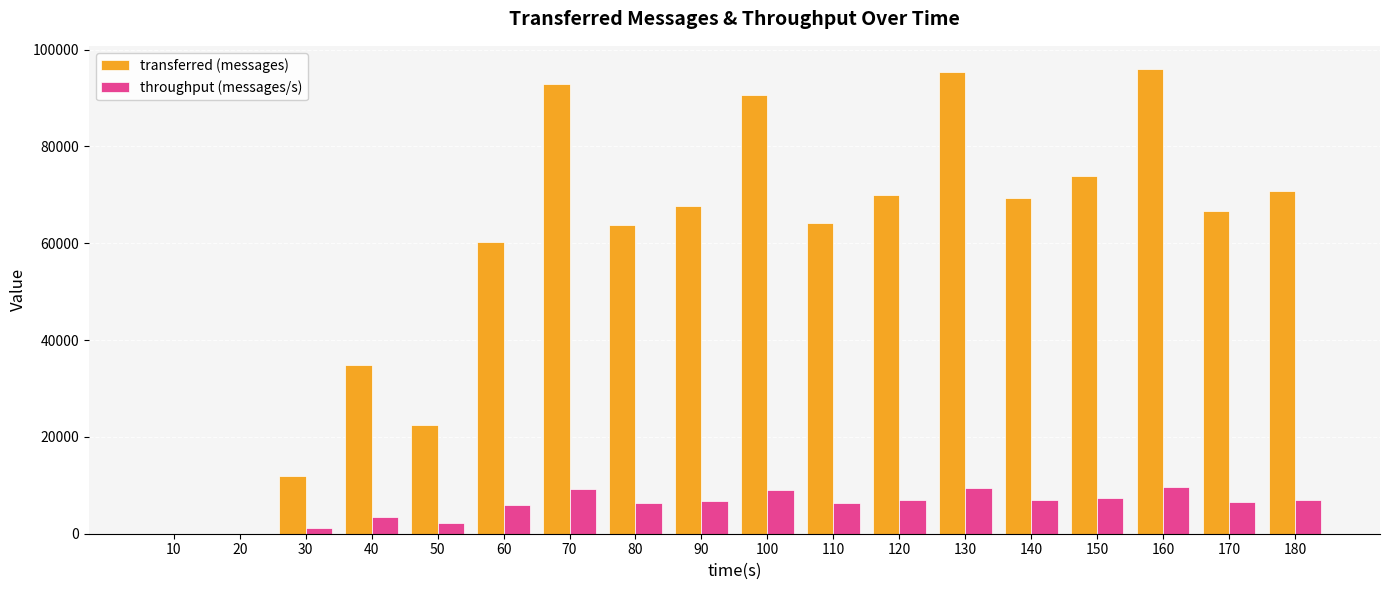

The value of throughput (messages/s) at 150 is 7358. True or false?

True